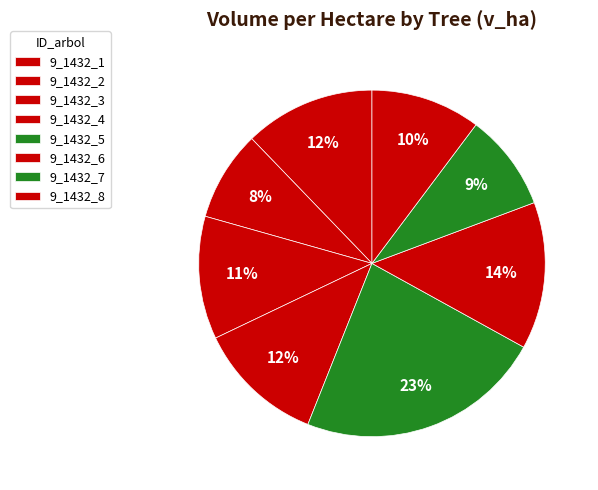

Rank the categories by value from lowest to highest.

9_1432_2, 9_1432_7, 9_1432_8, 9_1432_3, 9_1432_4, 9_1432_1, 9_1432_6, 9_1432_5